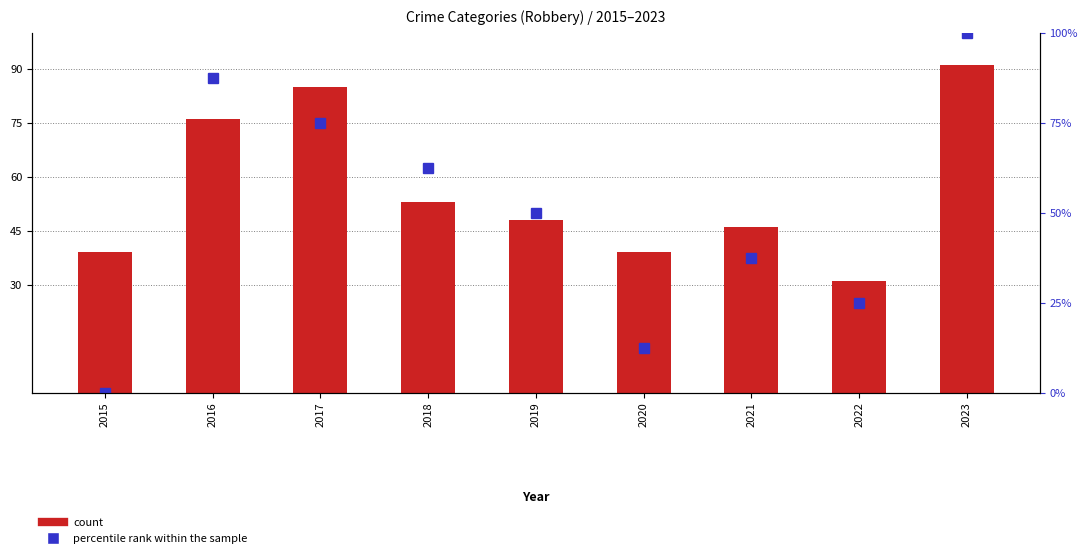

What is the difference between the highest and lowest values at 2018?

9.5